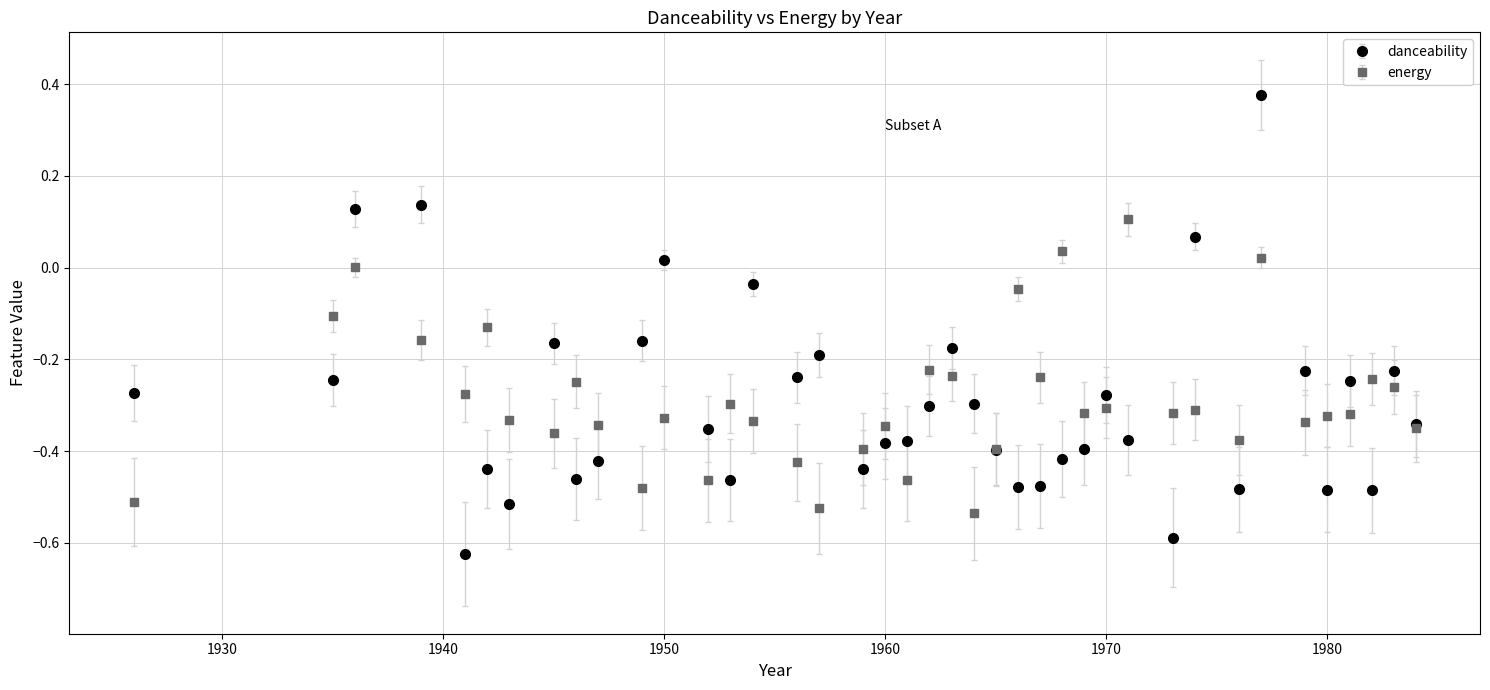

Rank the series by their maximum value, from lowest to highest.

energy, danceability